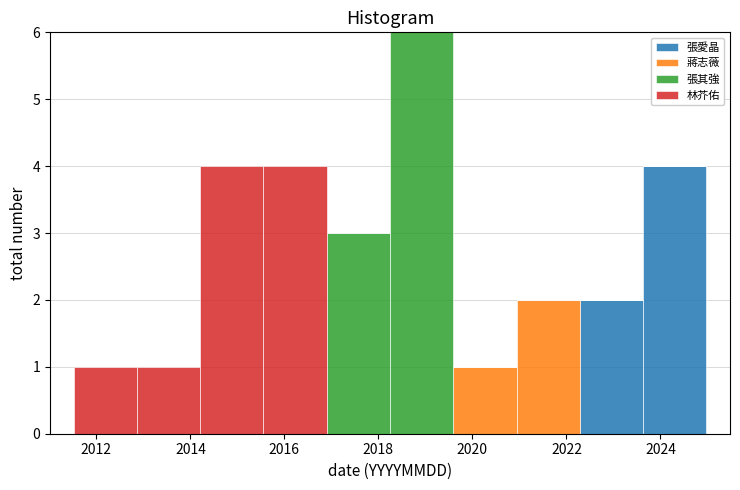

Reading left to right, list every stacked bar in this chart as the range it spans on the x-axis followed by its total height. Neither the bar edges nor the heights are printed on the chart, so give them approximately, as read against the axes.

2011.6 to 2012.8: 1
2012.8 to 2014.2: 1
2014.2 to 2015.6: 4
2015.6 to 2017.0: 4
2017.0 to 2018.2: 3
2018.2 to 2019.6: 6
2019.6 to 2021.0: 1
2021.0 to 2022.2: 2
2022.2 to 2023.6: 2
2023.6 to 2025.0: 4